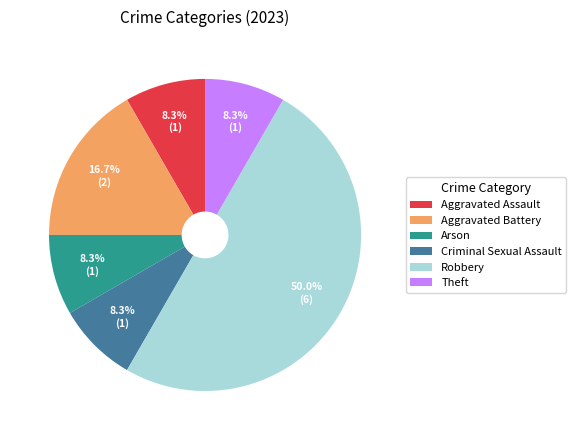

Is it true that Criminal Sexual Assault is 8% of the pie?

True